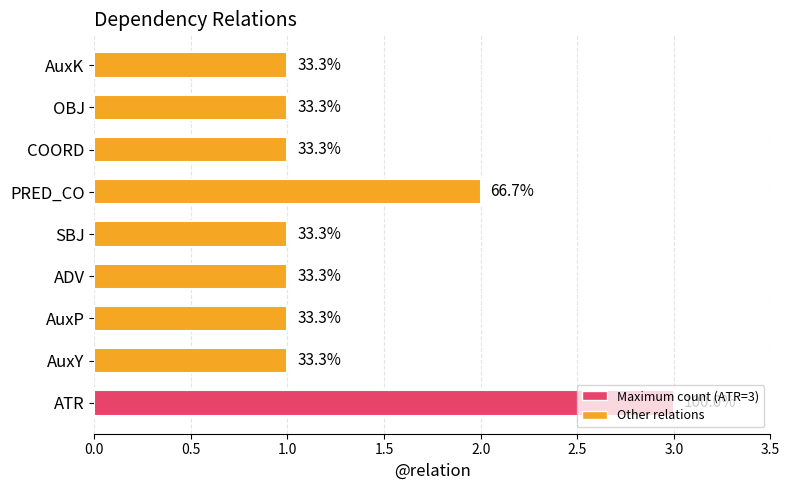

What is the average value?

1